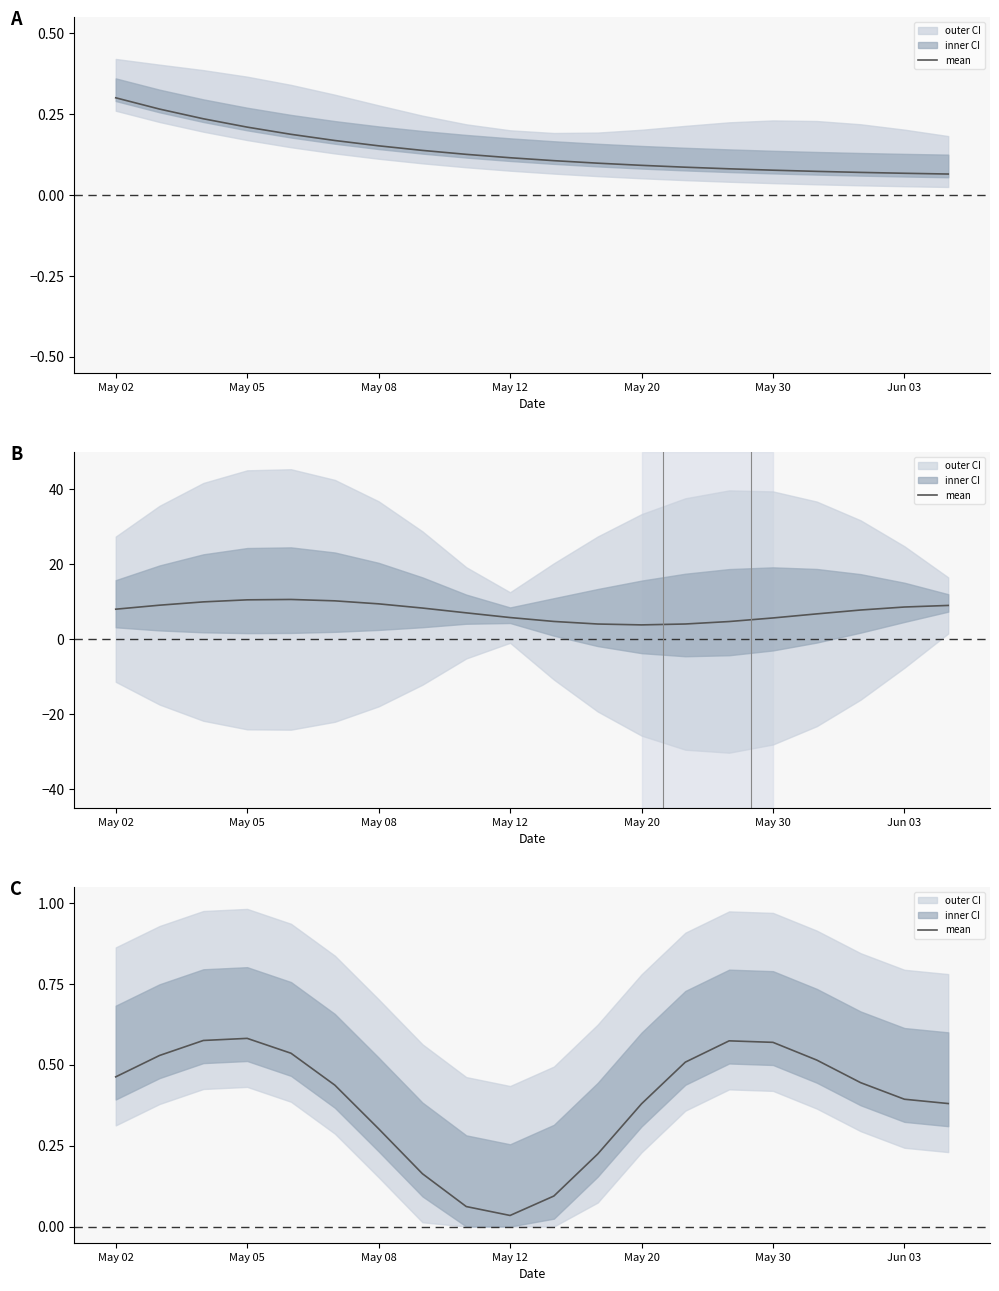

Is it true that the value at 11 is 0.2?

True